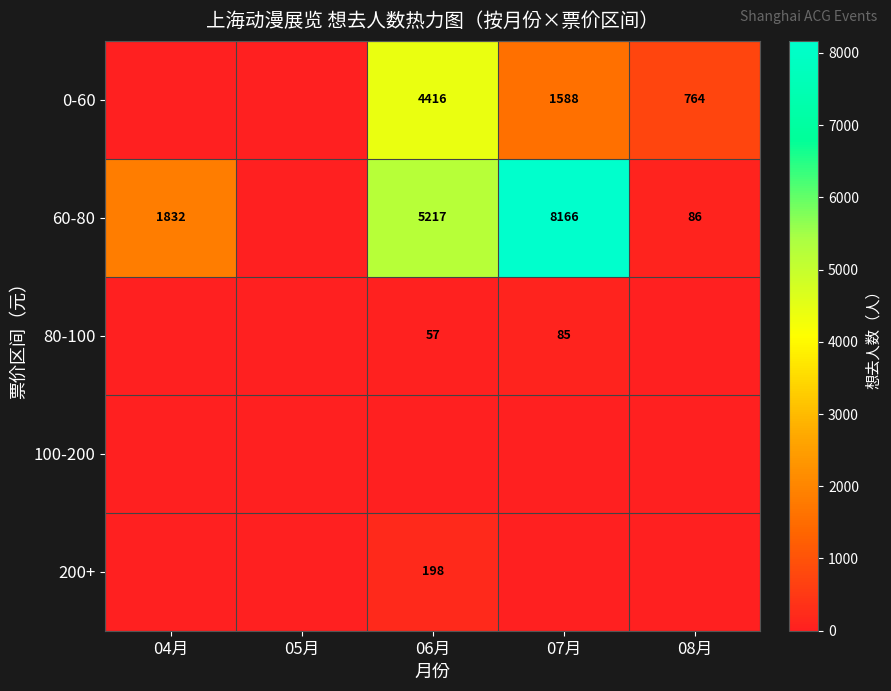

The value of 80-100 at 06月 is 81. True or false?

False